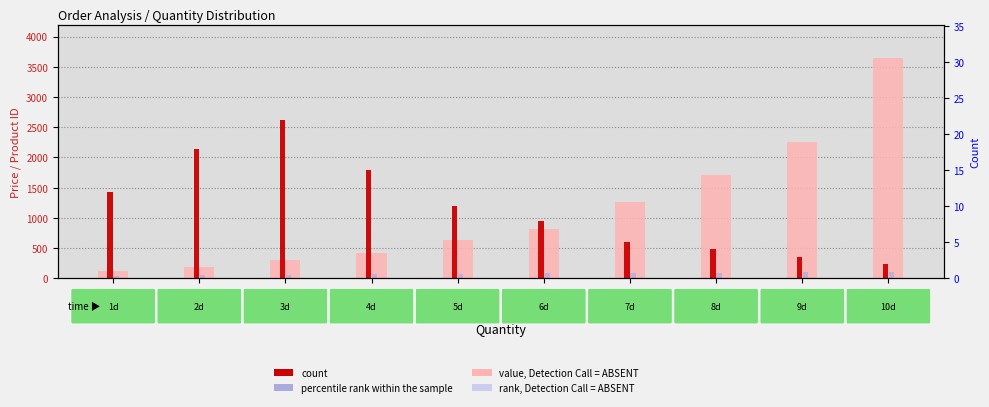

Rank the categories by avg product id (rank, Detection Call=ABSENT) value from lowest to highest.

Qty=1, Qty=2, Qty=3, Qty=4, Qty=5, Qty=6, Qty=7, Qty=8, Qty=9, Qty=10